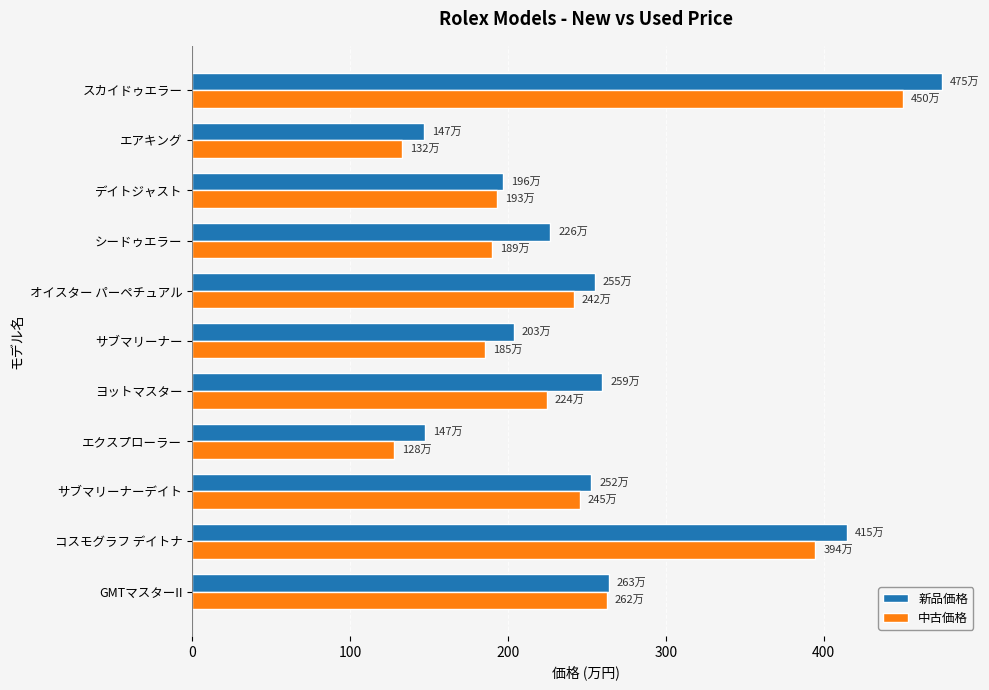

What is the highest value of the 新品価格 series?

475.0